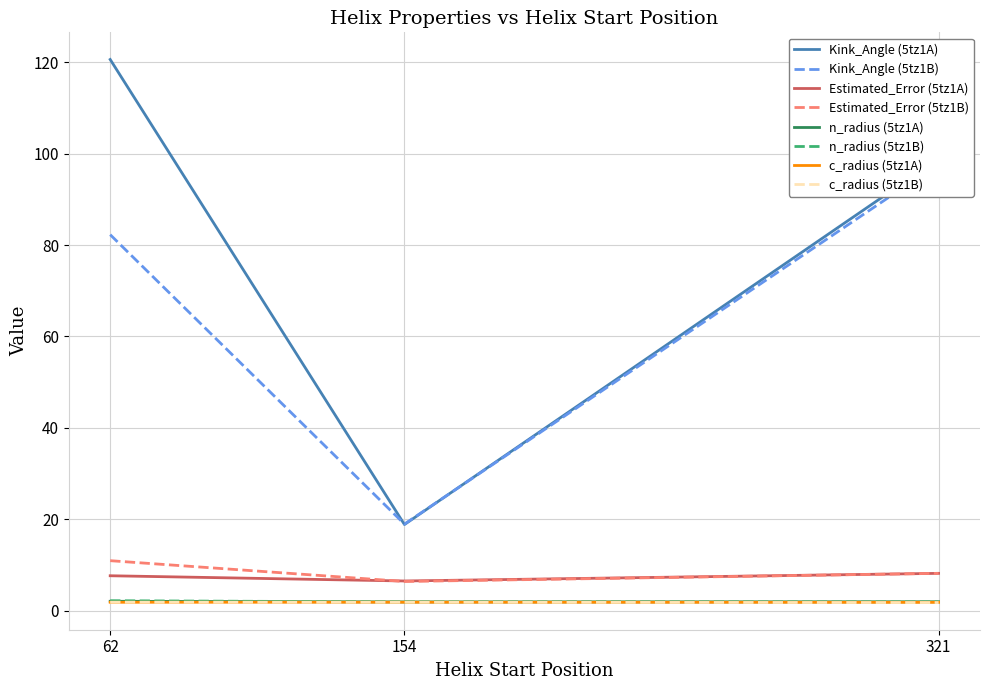

What is the minimum value for Kink_Angle (5tz1A)?

18.9